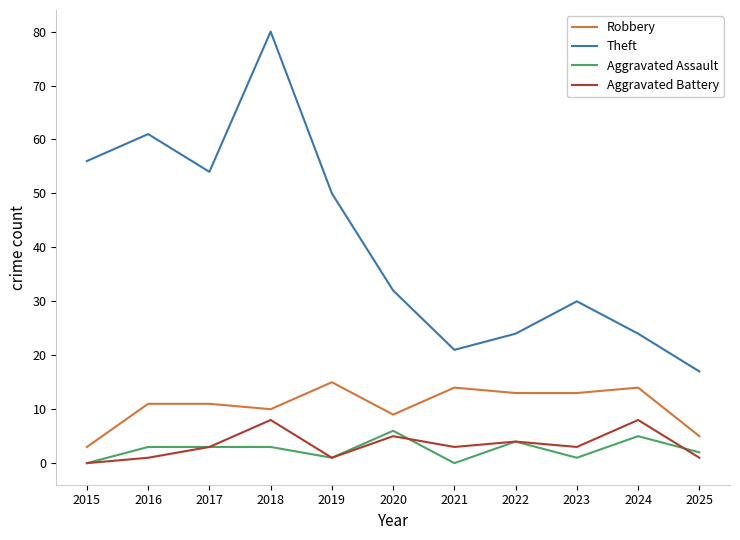

Which series changed the most between 2017 and 2018?

Theft